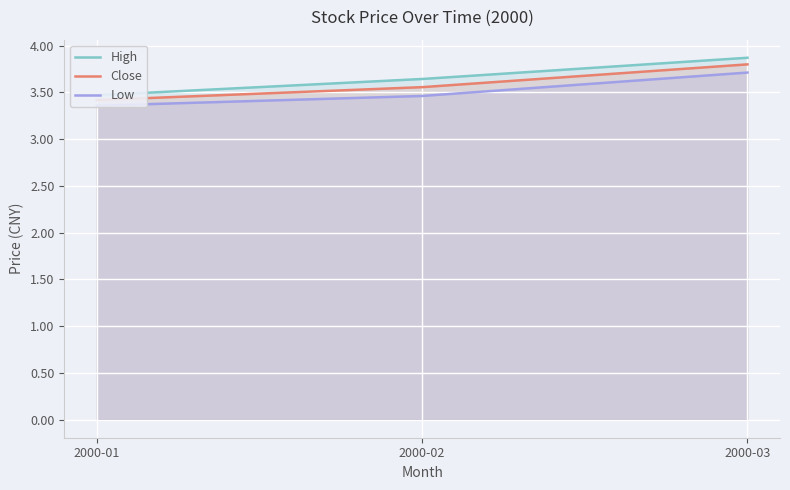

Which has a higher value, 2000-01 or 2000-03?

2000-03